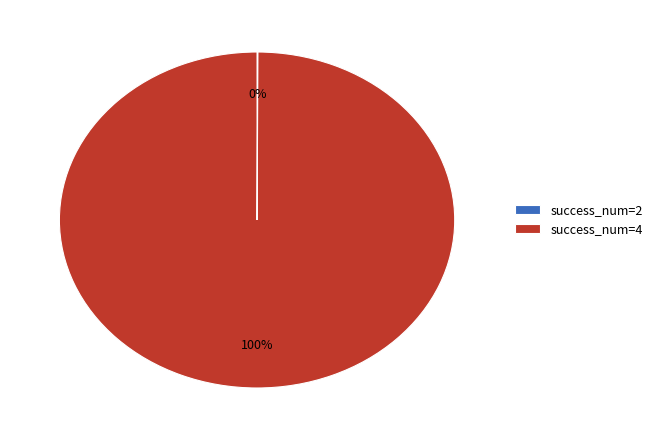

To the nearest percent, what portion does success_num=4 represent?

100%